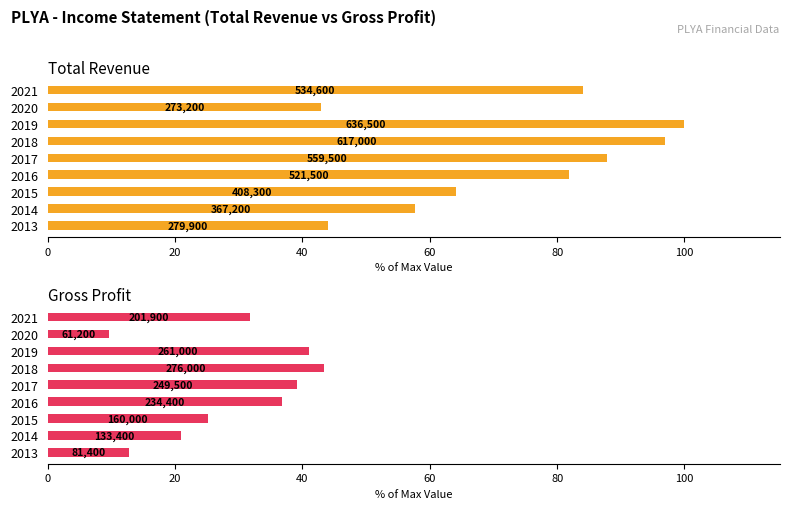

True or false: Gross Profit has a value of 4.5 at 2014.

False